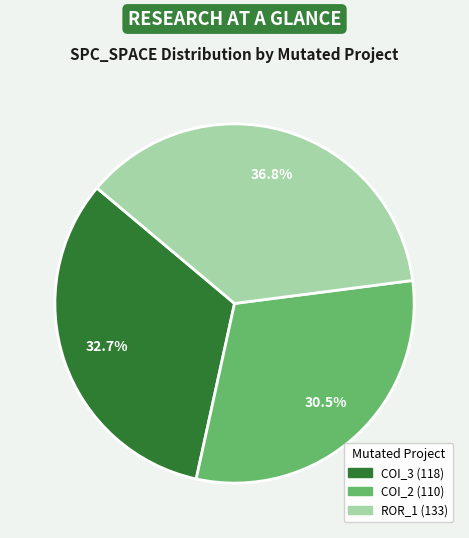

Is there a majority slice in this chart?

No